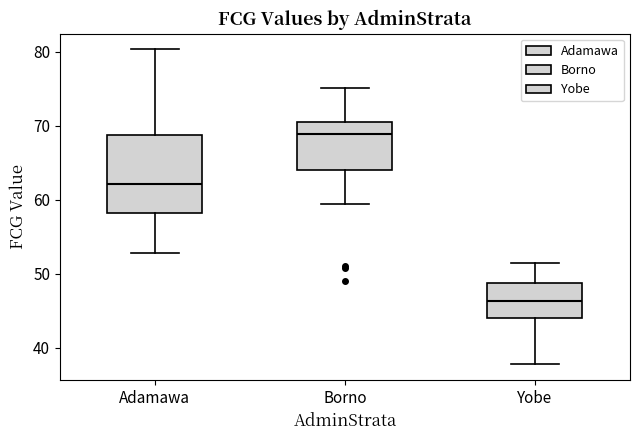

Which box has the lowest median line?

Yobe